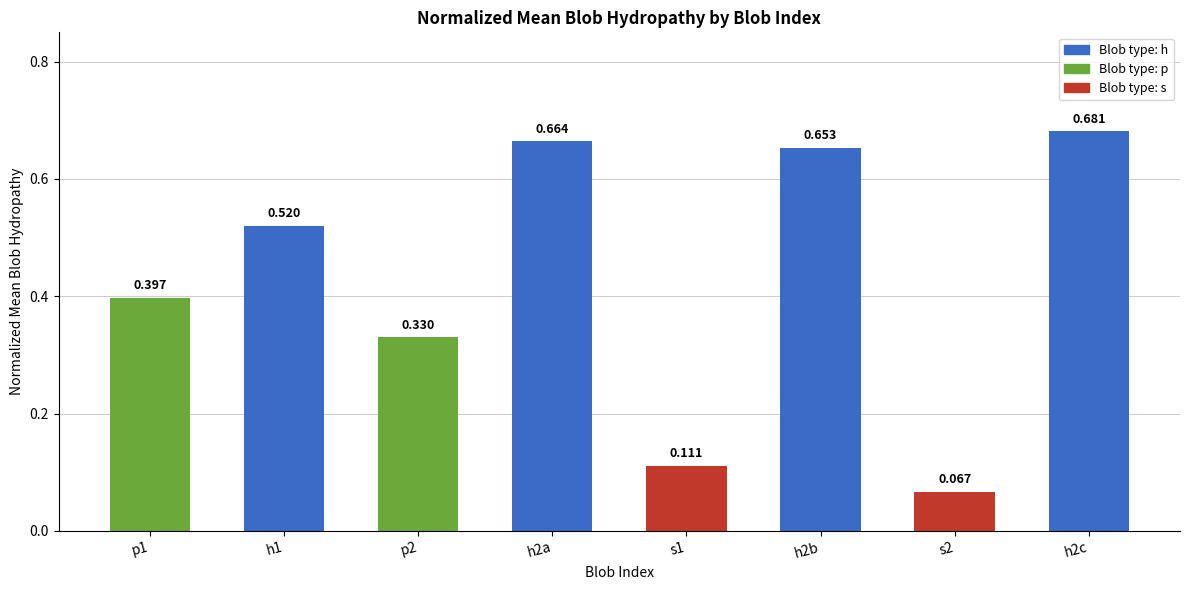

Which category has the lowest value across all series?

s2